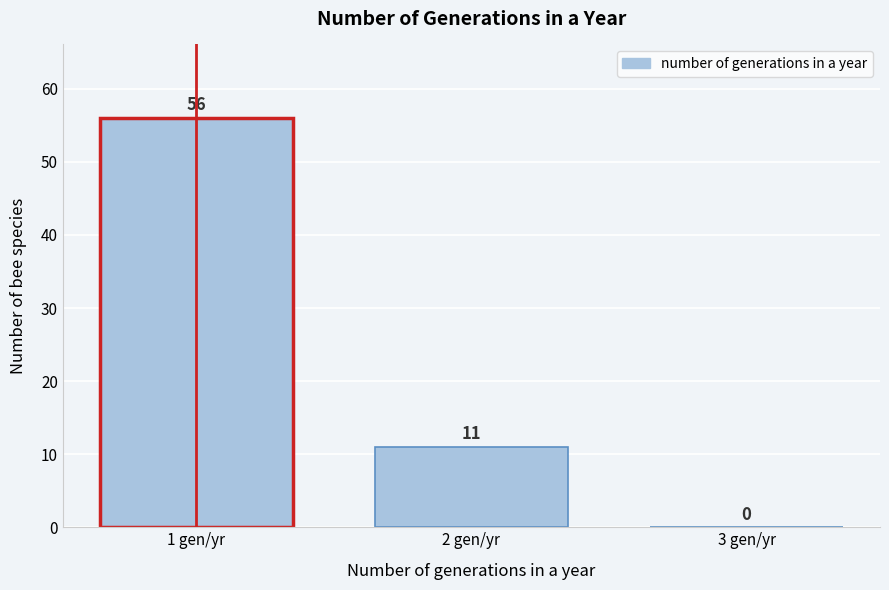

What is the height of the bar covering 1.5 to 2.5 on the x-axis?

11